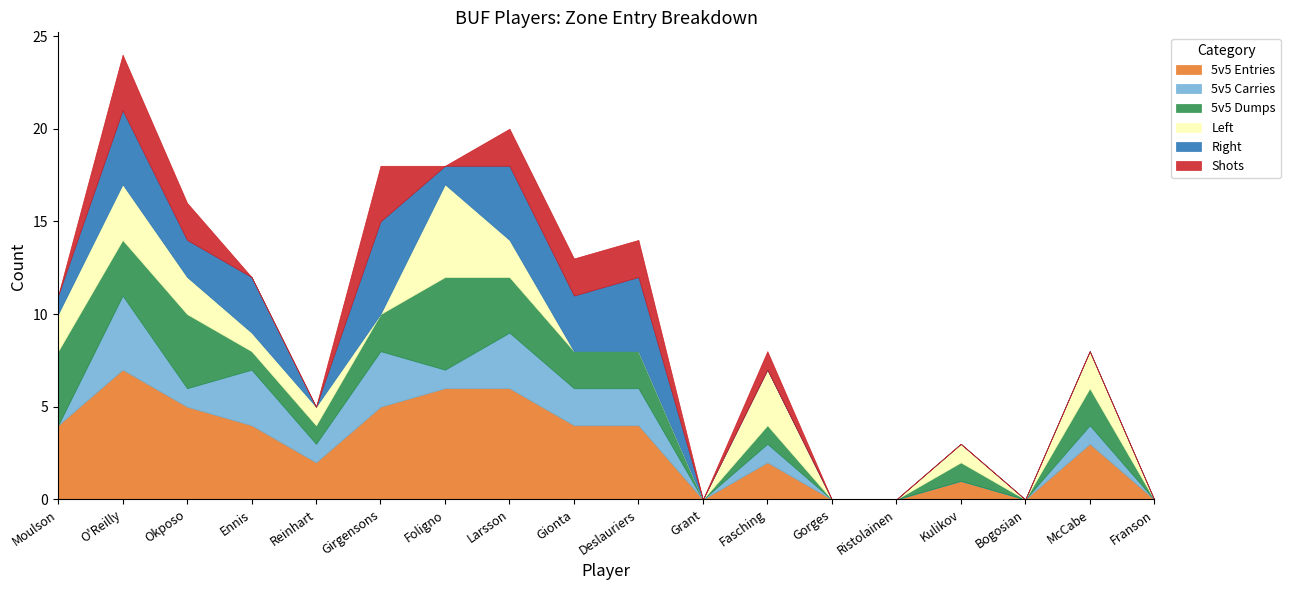

At which label is Left closest to 2?

Moulson